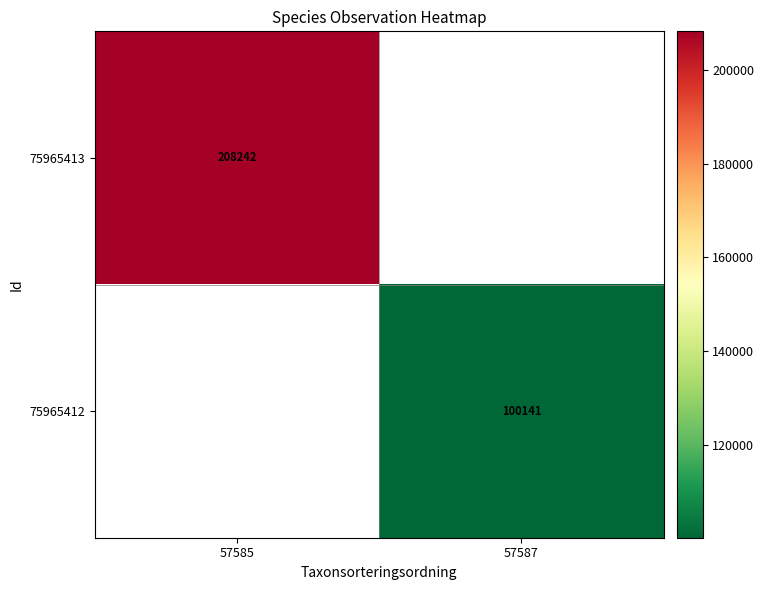

The 75965413 series shows 208242 at 57585. True or false?

True